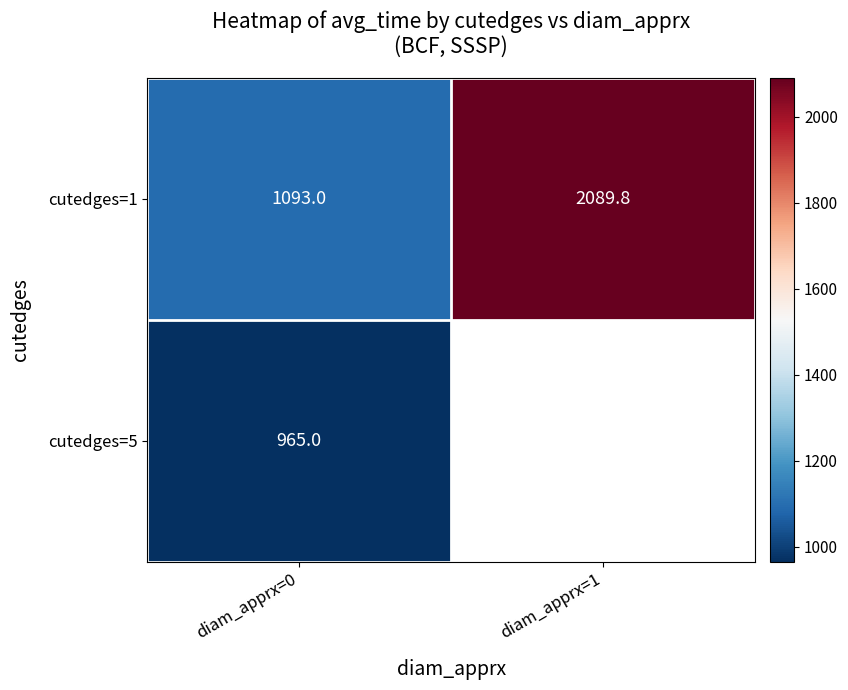

The value of cutedges=1 at diam_apprx=0 is 1093.0. True or false?

True